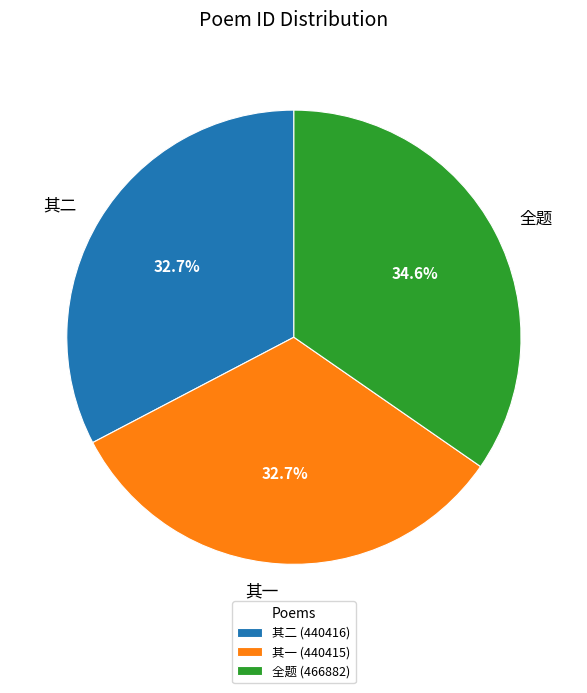

To the nearest percent, what is the average slice percentage?

33%